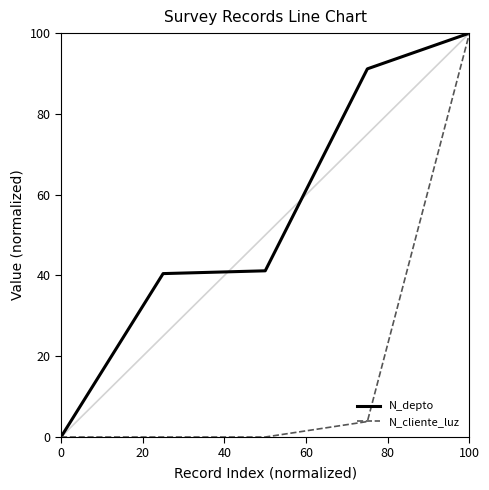

At how many categories does at least one series exceed 15?

4